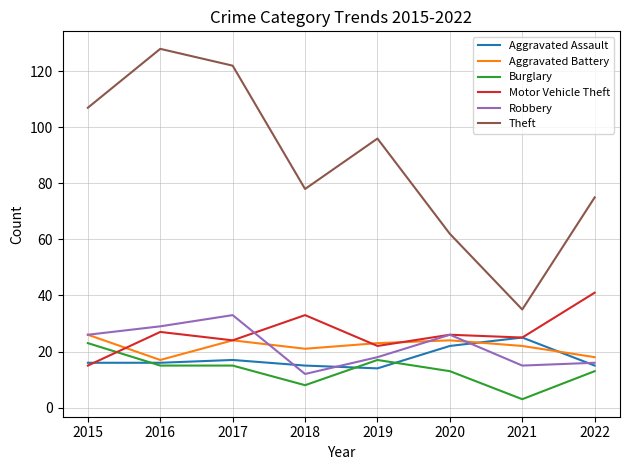

Where do Burglary and Motor Vehicle Theft first cross each other?

2015 and 2016